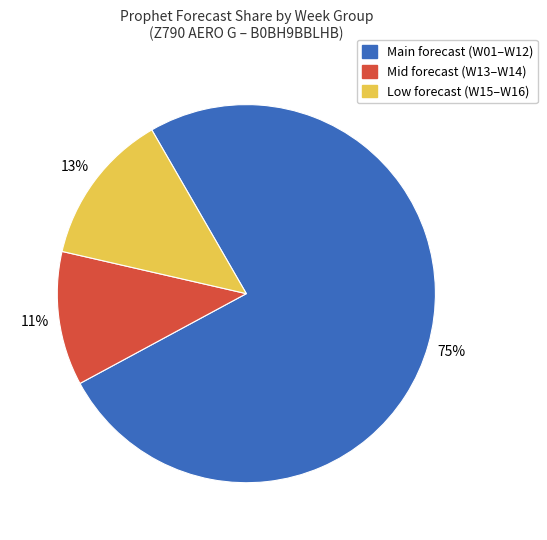

To the nearest percent, what is the average slice percentage?

33%